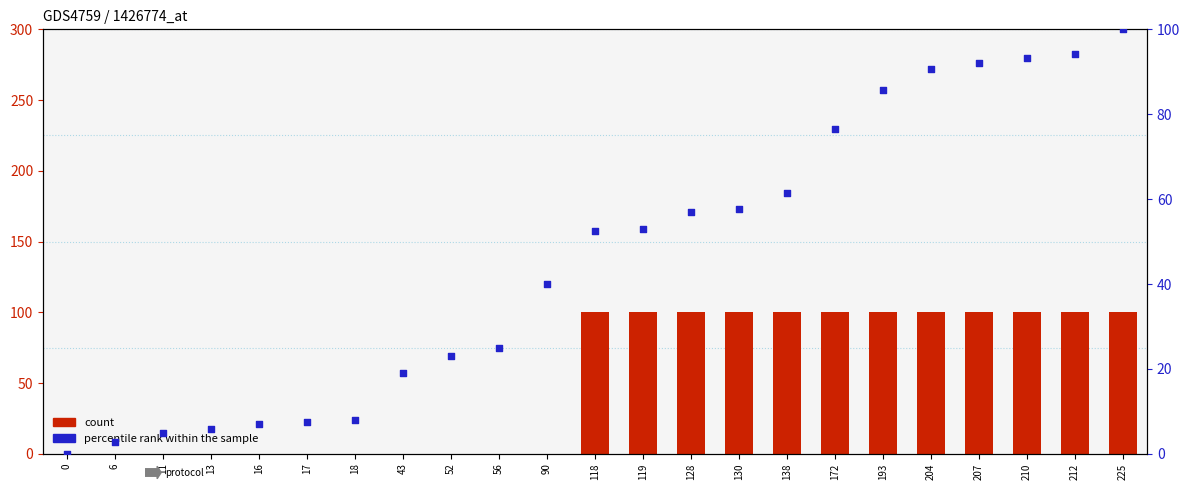

Which series contains the lowest Y value?

count